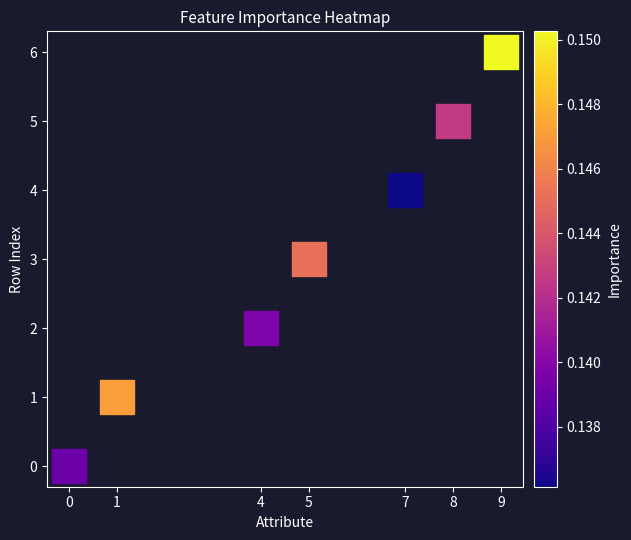

What is the range of X values (max minus min)?

9